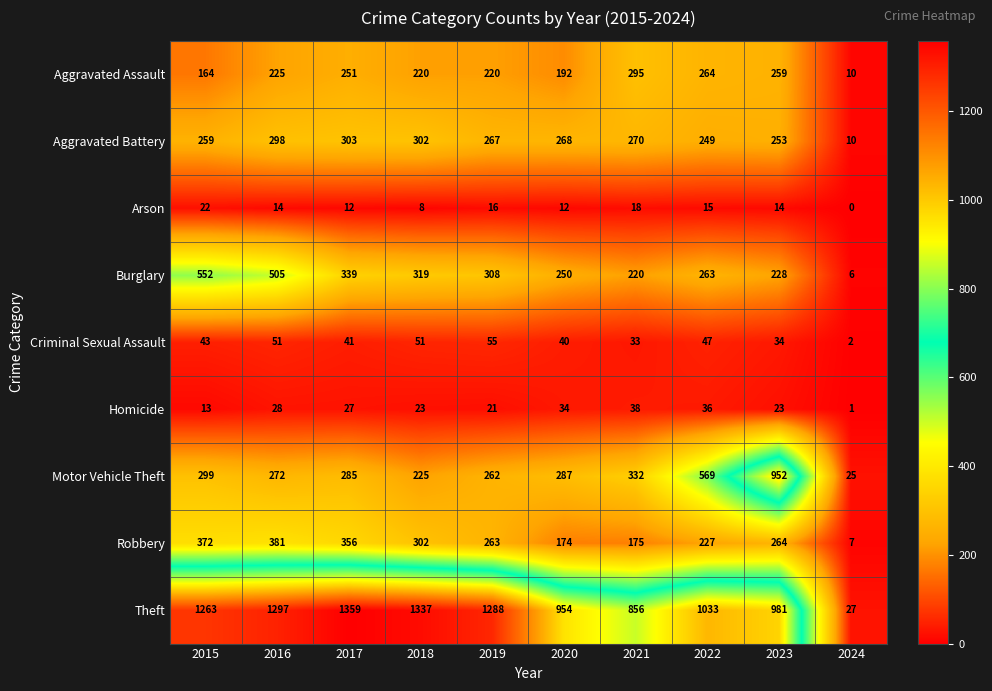

Count the number of data series in this chart.

9